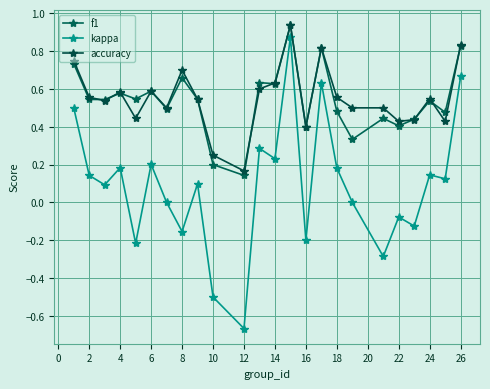

Is this an area chart (filled region under the line)?

No